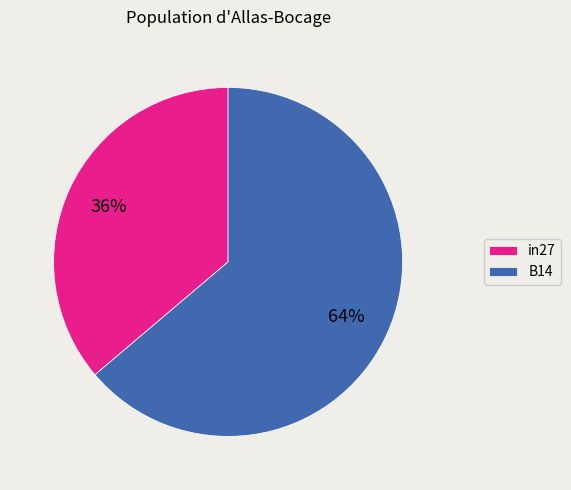

What is the ratio of the value at in27 to the value at B14?

0.6